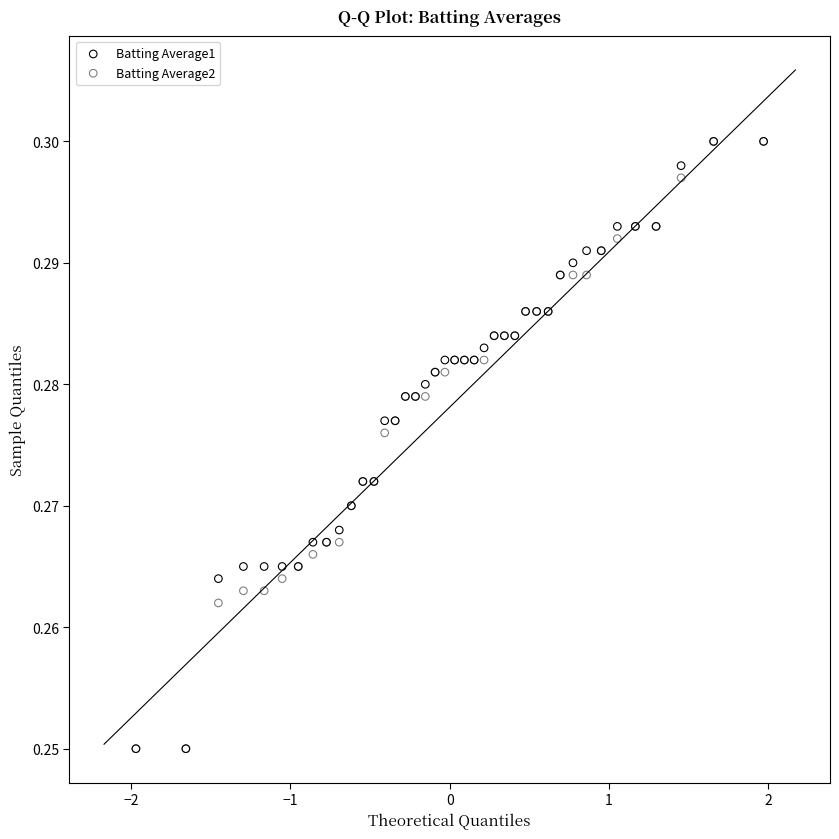

What are all the series names shown in the legend?

Batting Average1, Batting Average2